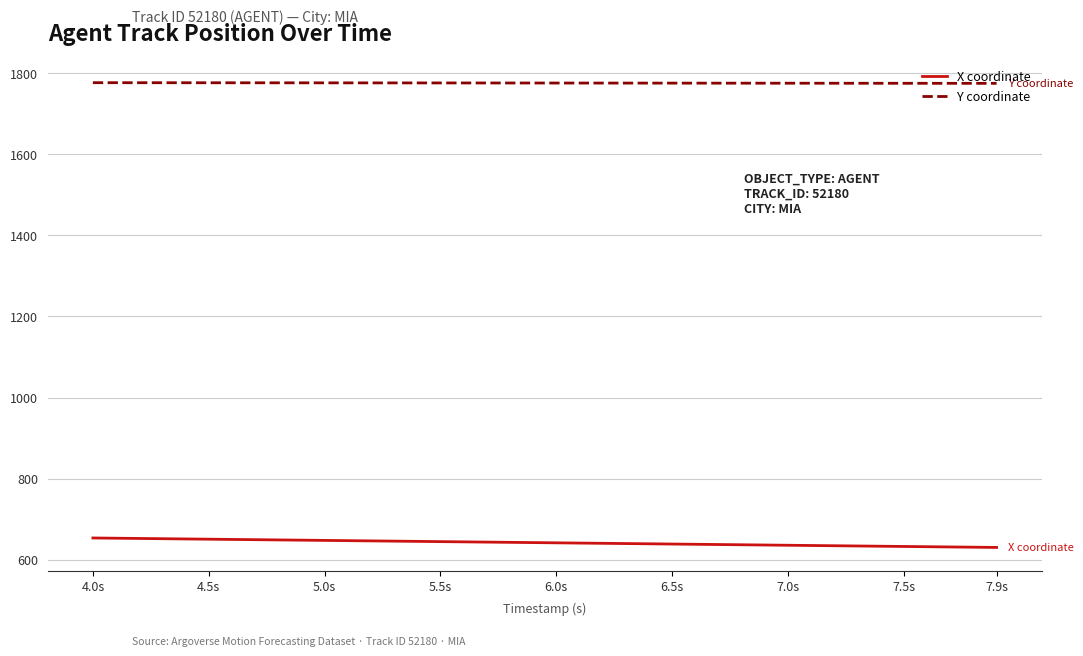

What is the minimum value for X coordinate?

630.3